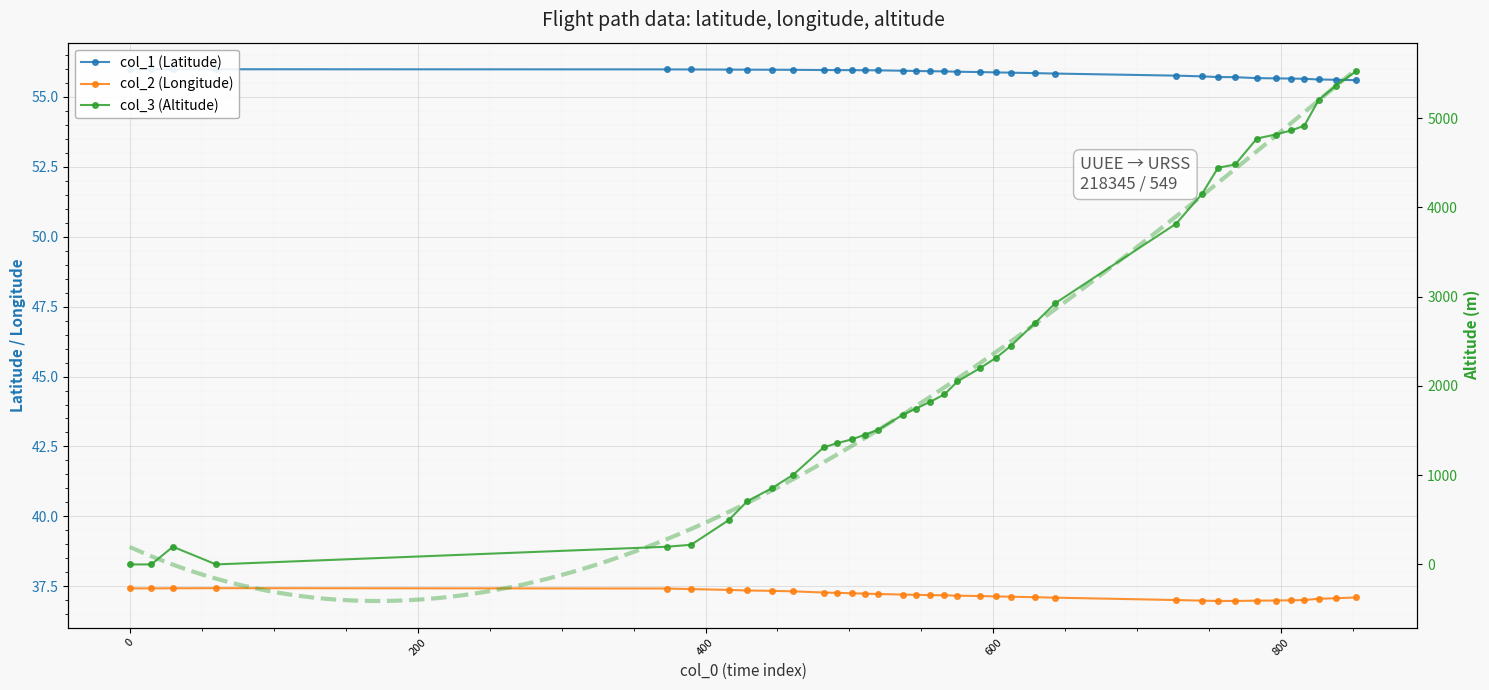

Between 373 and 783, which is larger?

373